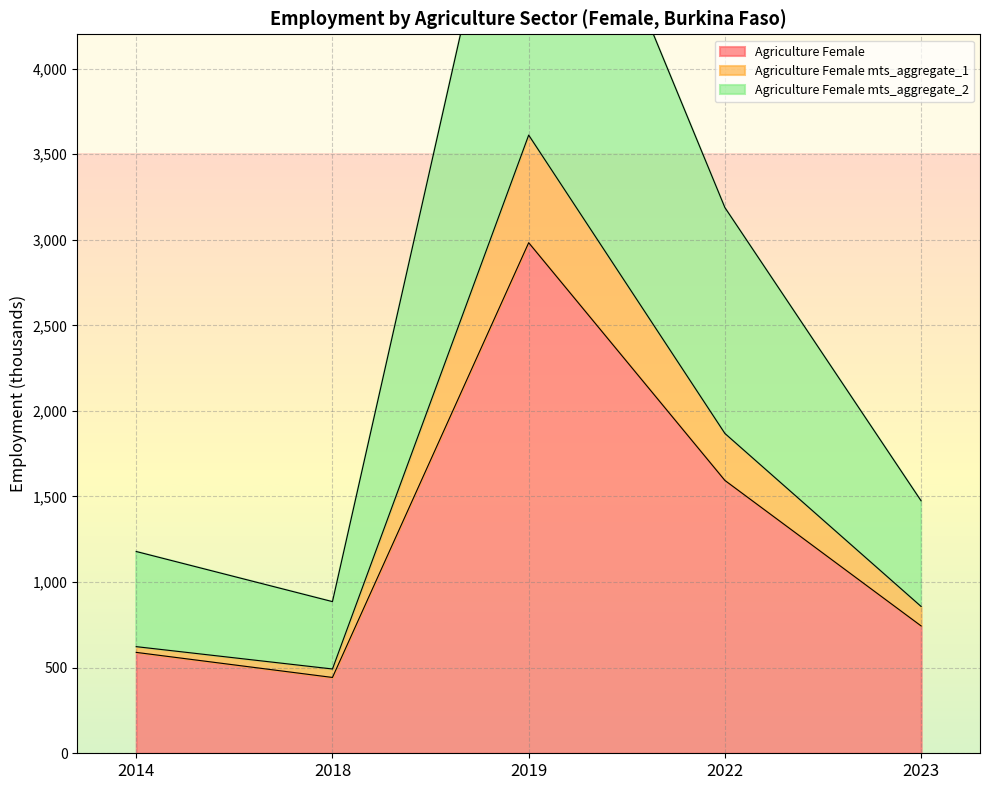

Which series has the largest range (max minus min)?

Agriculture Female mts_aggregate_2